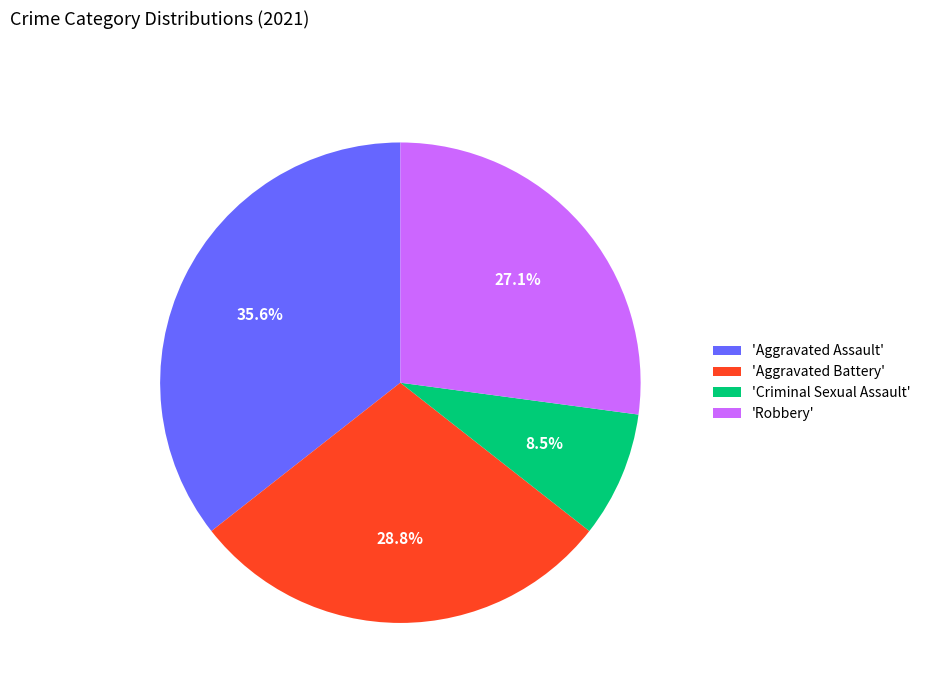

What percentage is NOT represented by 'Criminal Sexual Assault'?

91.5%